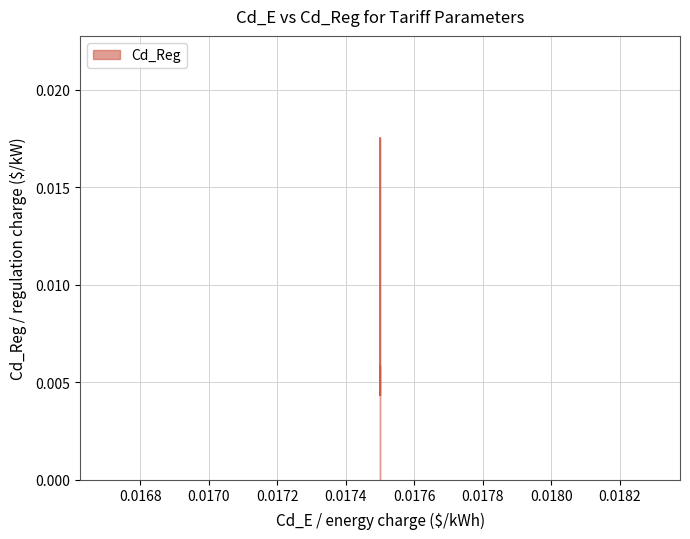

List the labels in order of value, smallest first.

0.017499999999999998, 0.017499999999999998, 0.0175